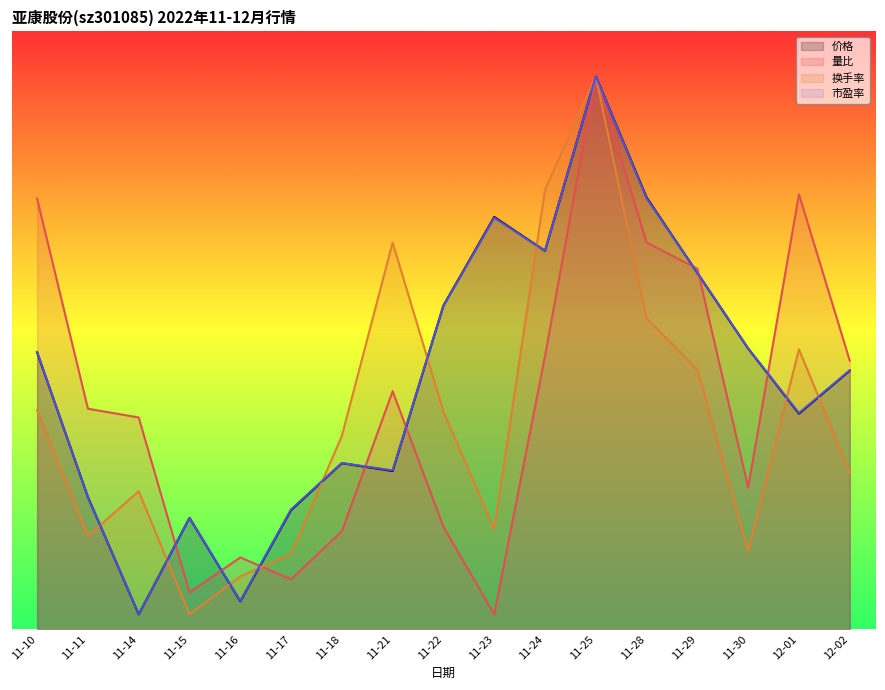

True or false: 市盈率 has a value of 23.9 at 11-29.

True